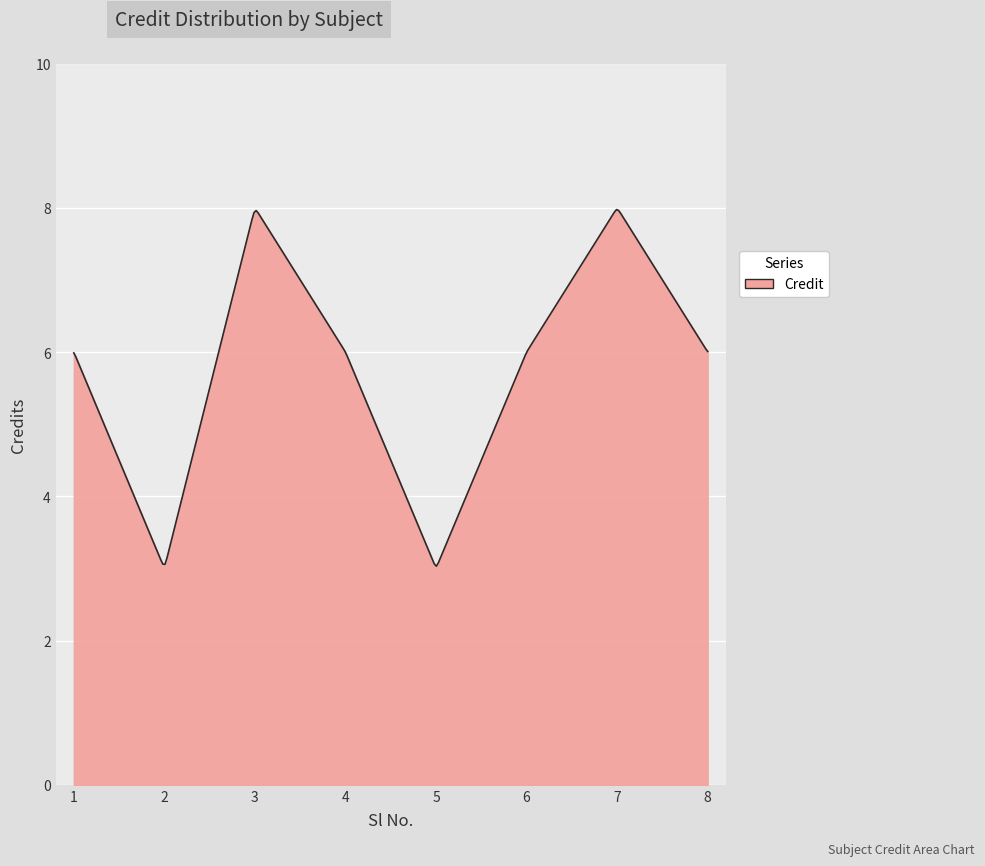

What is the minimum value shown in the chart?

3.0